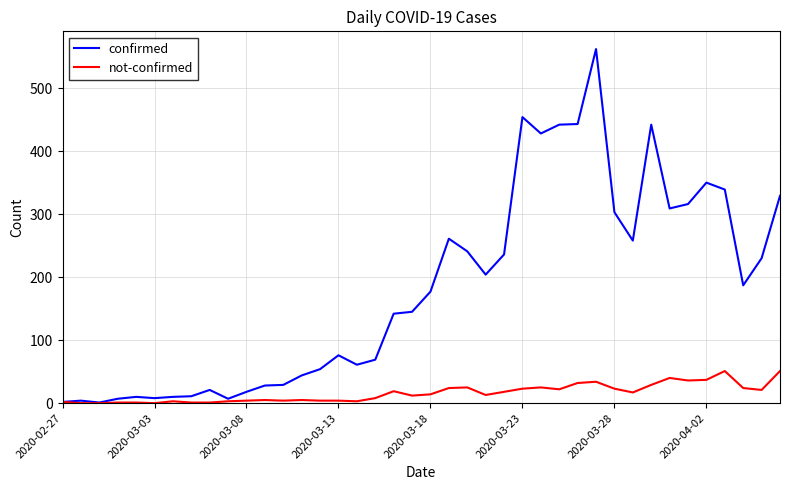

Which series has the largest range (max minus min)?

confirmed